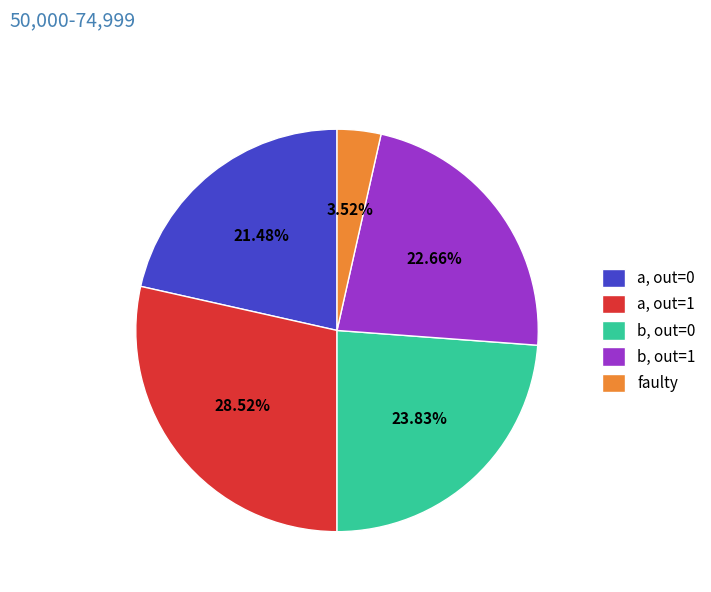

Do b, out=1 and b, out=0 together represent more than half of the pie?

No